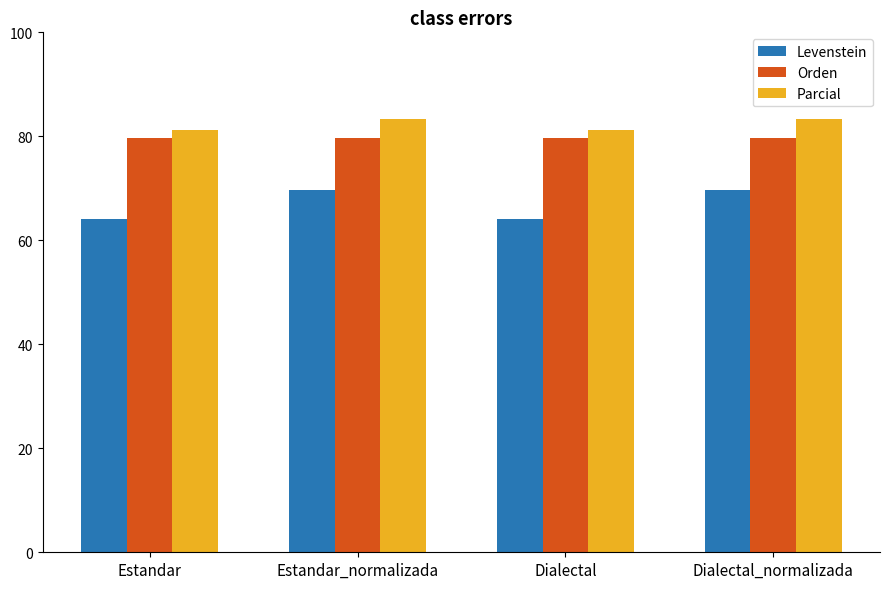

What is the difference between the Levenstein values at Dialectal_normalizada and Estandar?

5.5